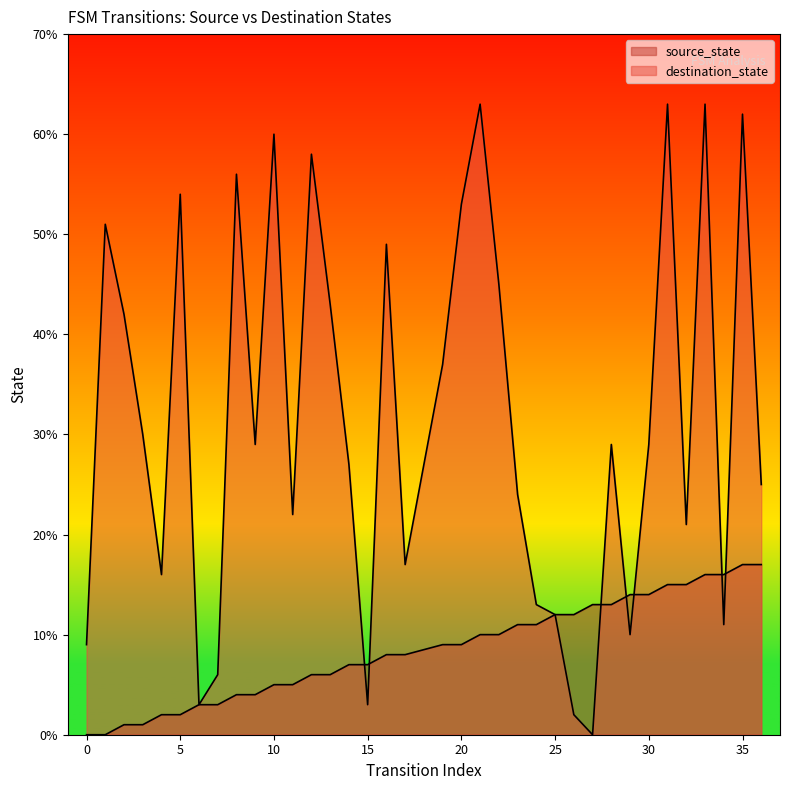

Is it true that destination_state equals 29 at 28?

True